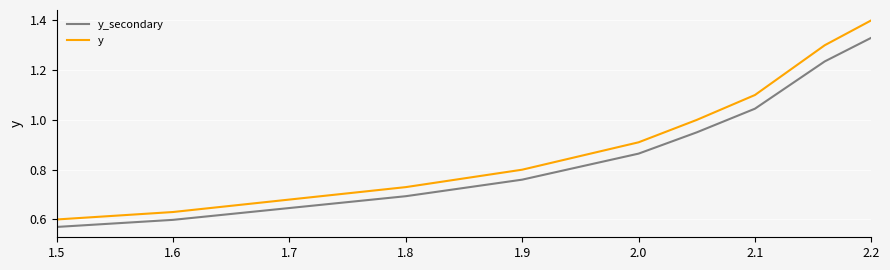

Which series has the widest spread of values?

y